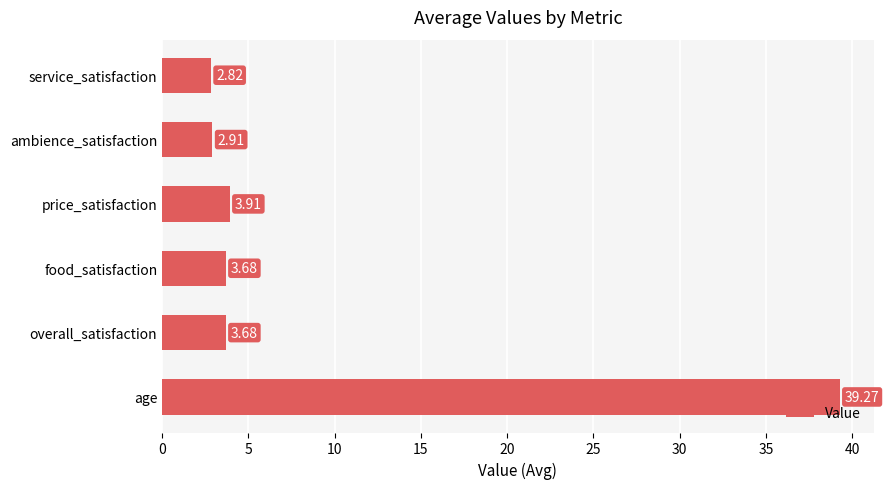

Approximately how many times larger is the value at service_satisfaction compared to ambience_satisfaction?

1.0